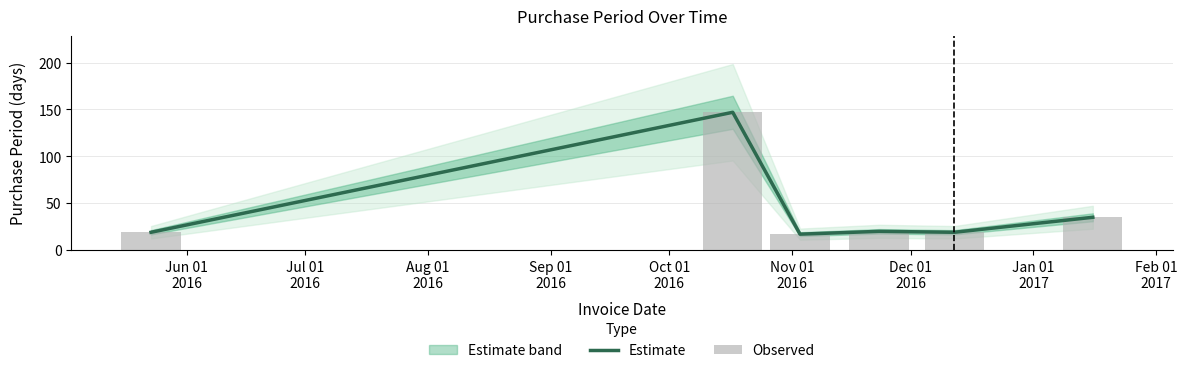

What is the value of the Observed bar at the 1st from the left?

19